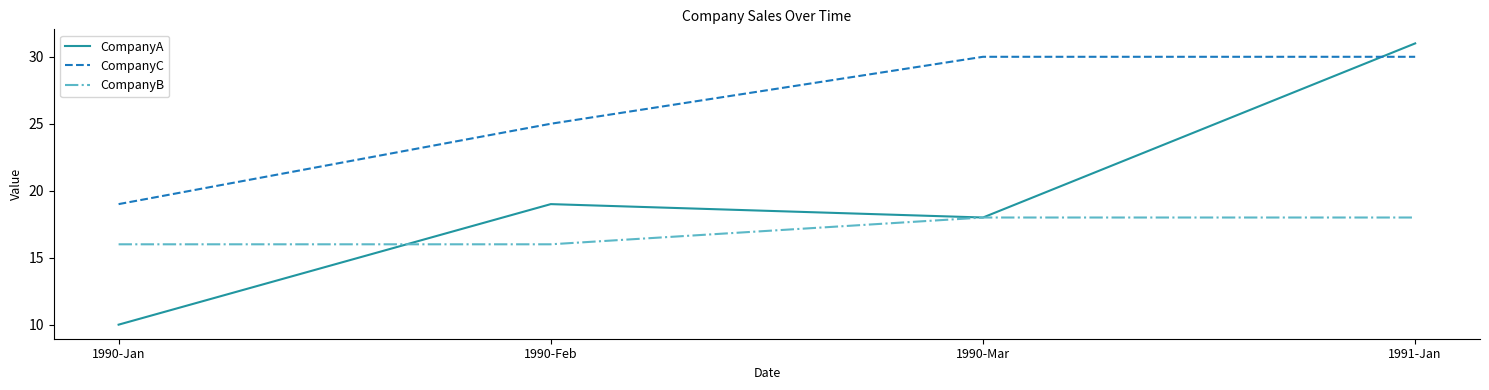

Which series changed the most between 1990-Jan and 1991-Jan?

CompanyA